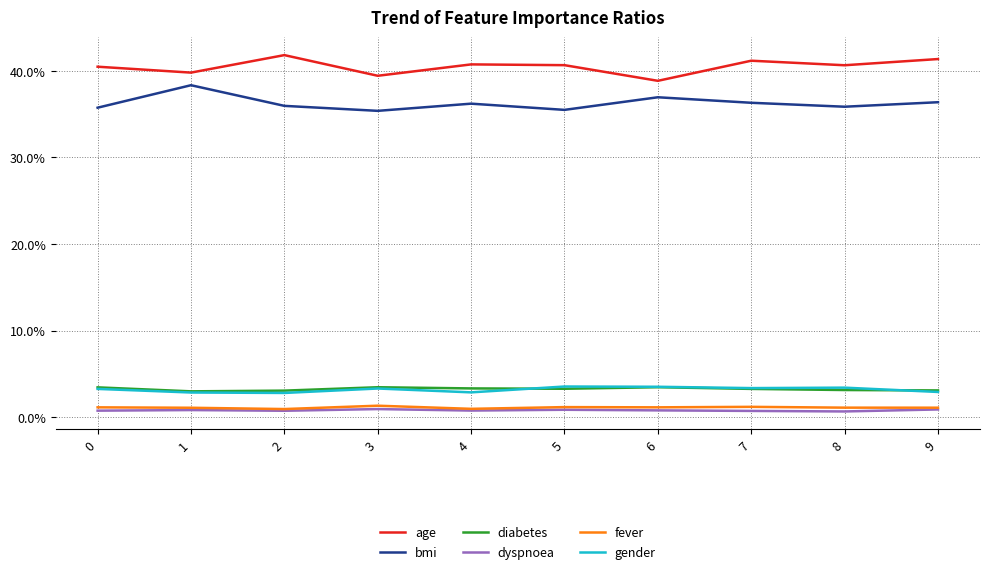

What is the spread (max minus min) of values at 7?

0.4